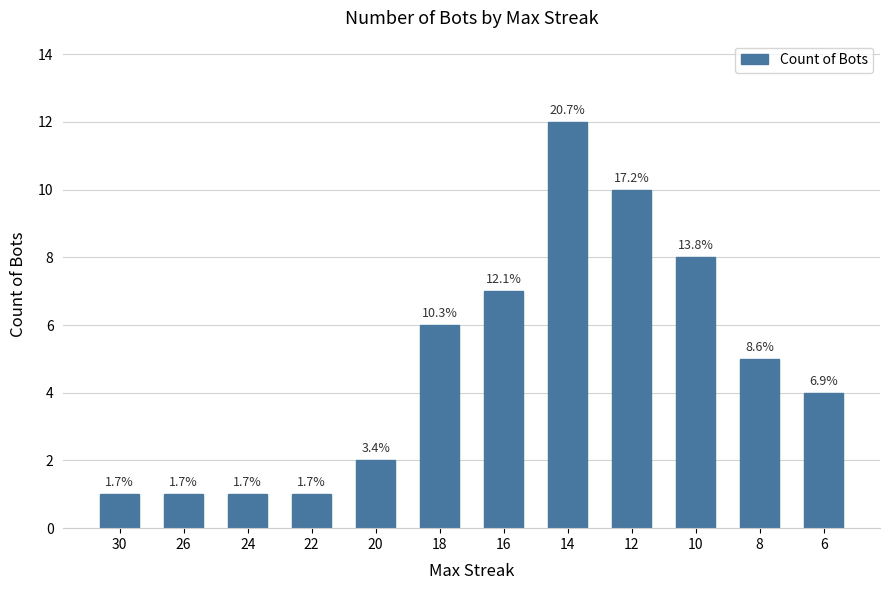

Which category has the lowest value across all series?

30